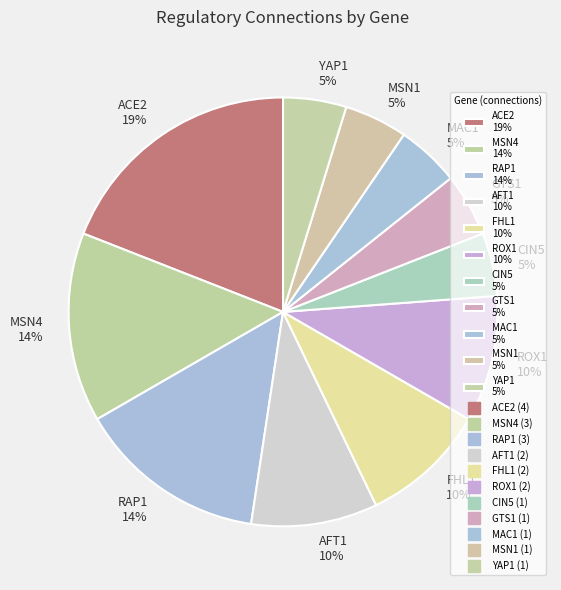

Is the sum of RAP1 14% and MSN4 14% greater than half?

No